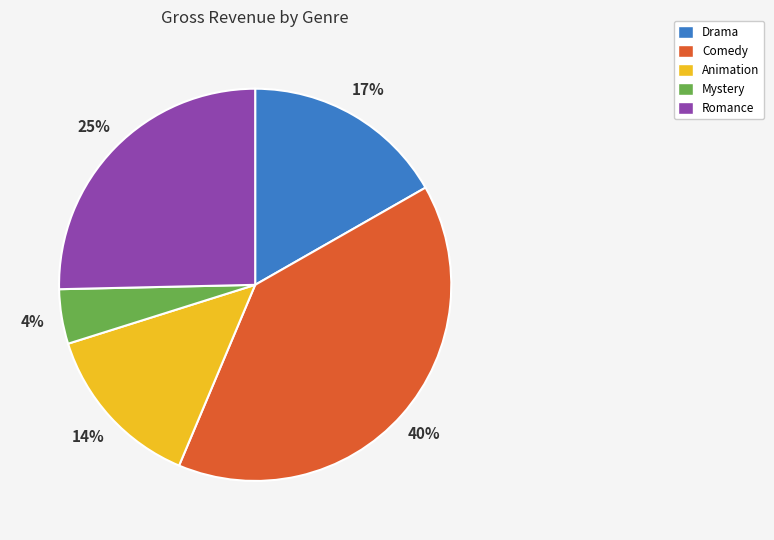

Is there a majority slice in this chart?

No